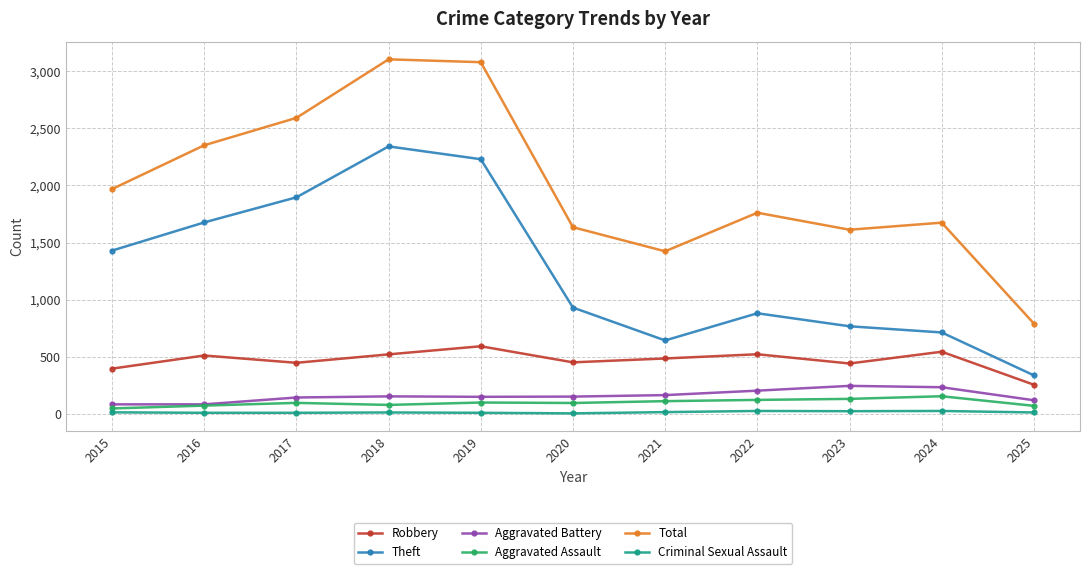

What are all the series names shown in the legend?

Robbery, Theft, Aggravated Battery, Aggravated Assault, Total, Criminal Sexual Assault